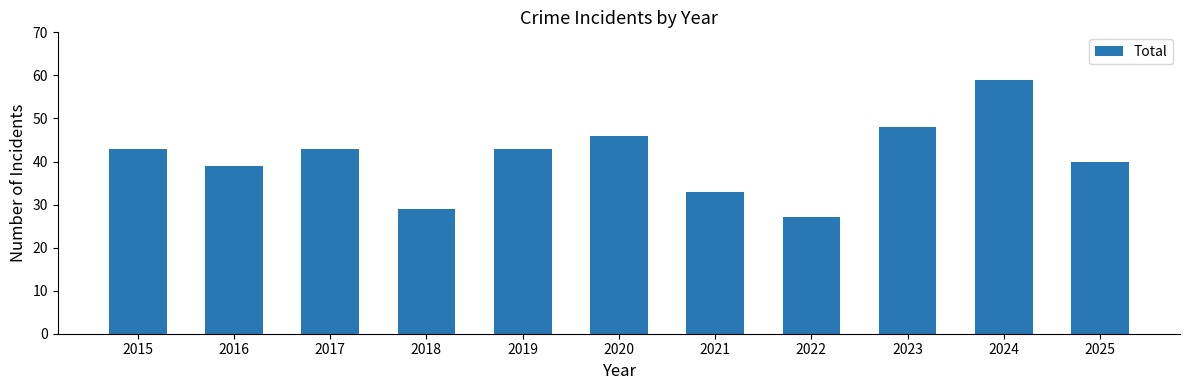

The value at 2022 is 27. True or false?

True